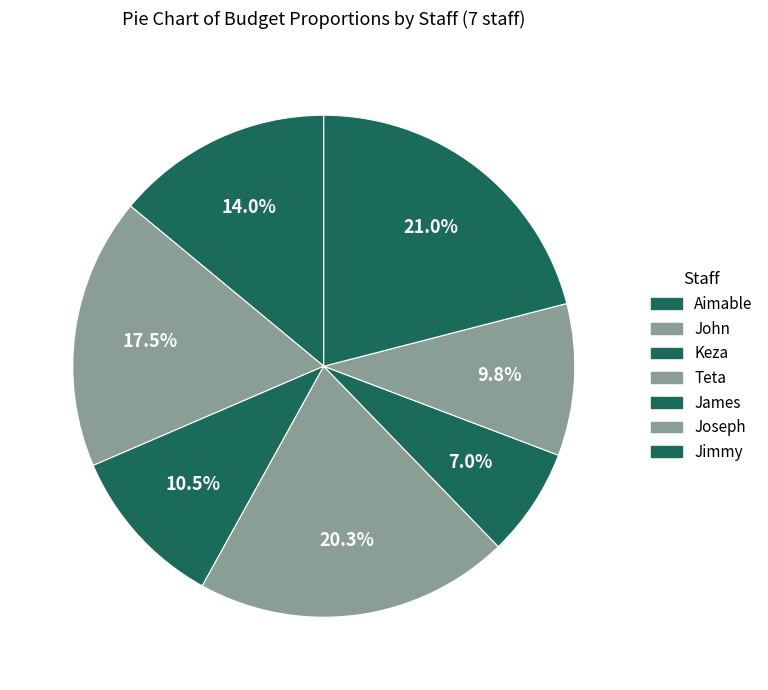

How many segments does this pie chart have?

7